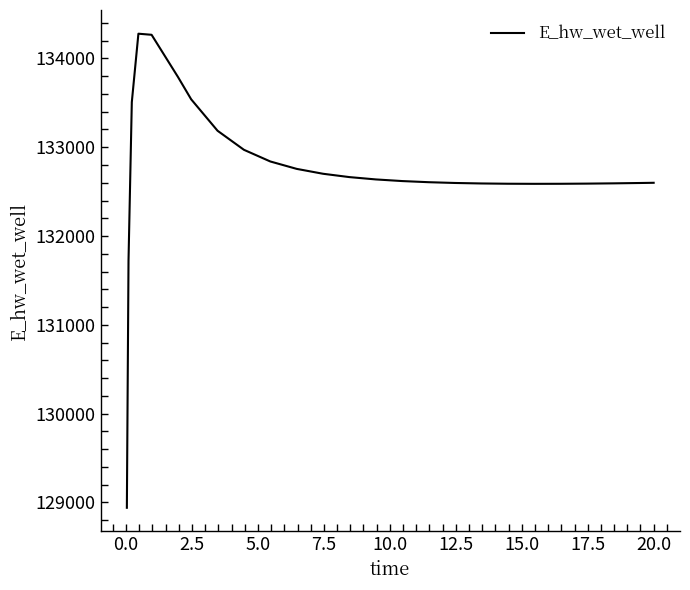

What is the maximum value shown in the chart?

134278.1